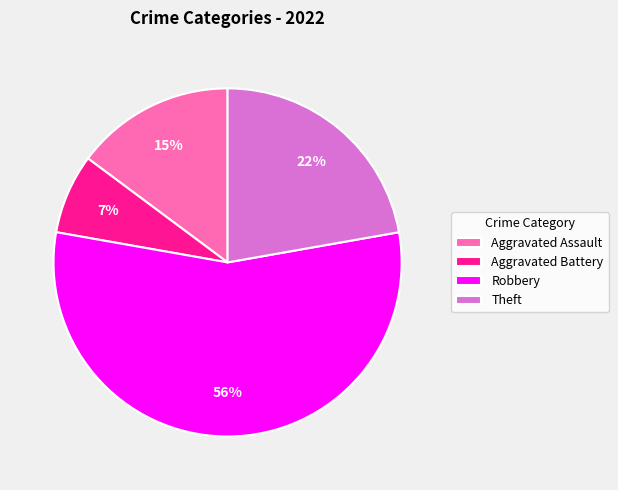

Is there a majority slice in this chart?

Yes